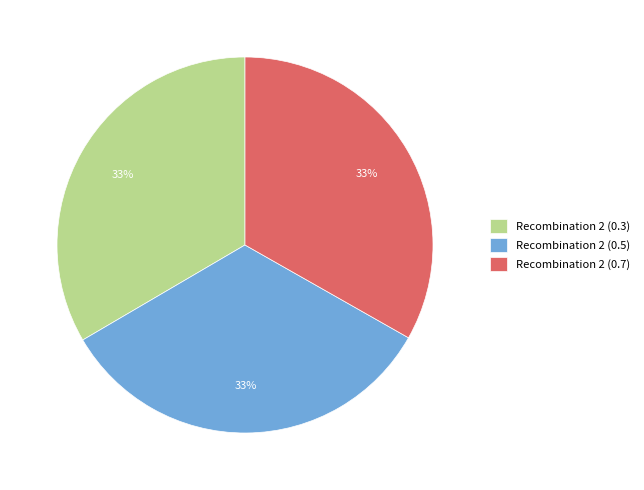

How many segments does this pie chart have?

3